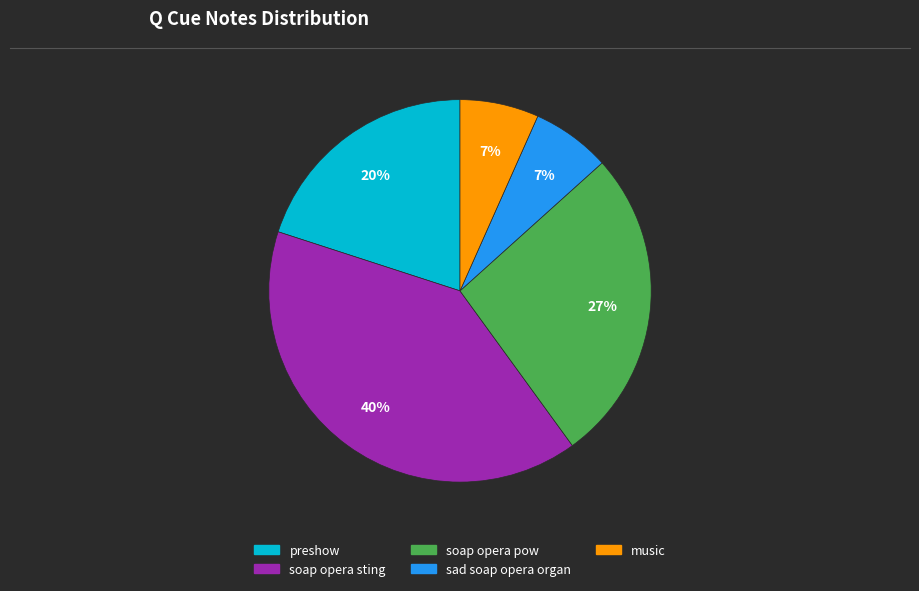

What is the largest slice in the pie chart?

soap opera sting